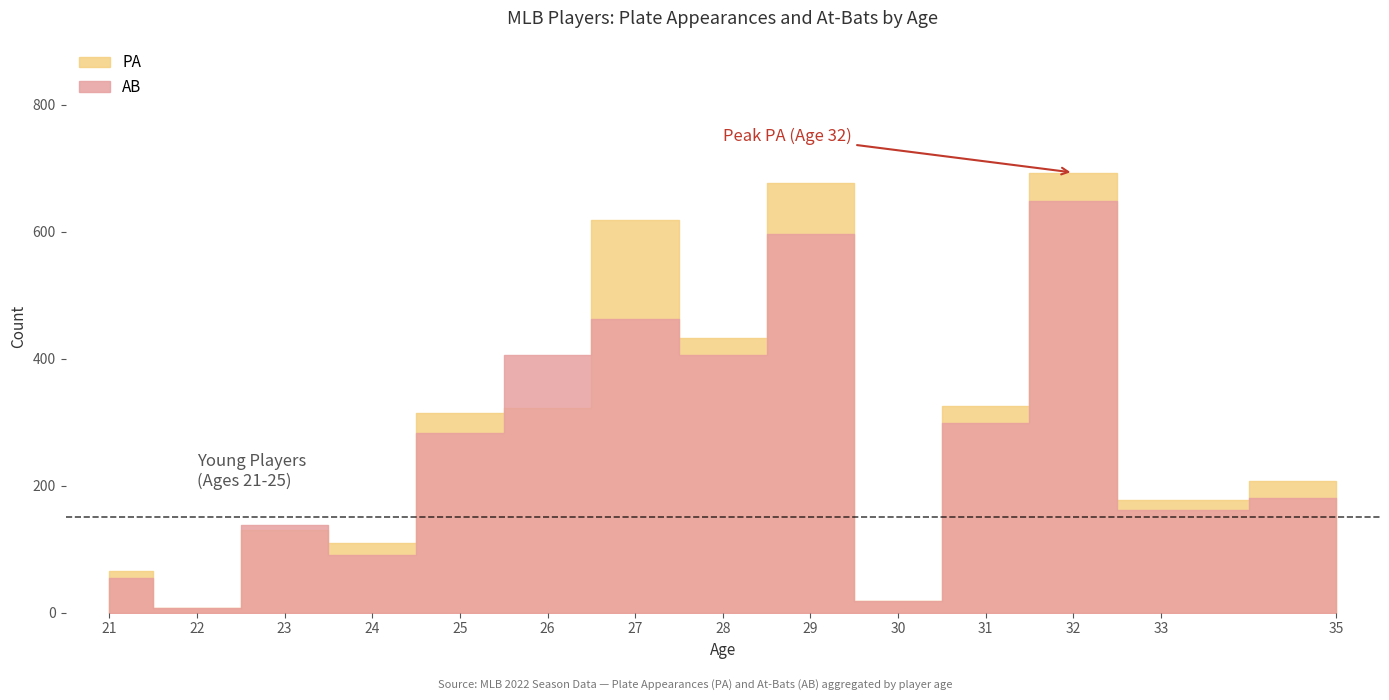

Which category has the lowest value across all series?

22